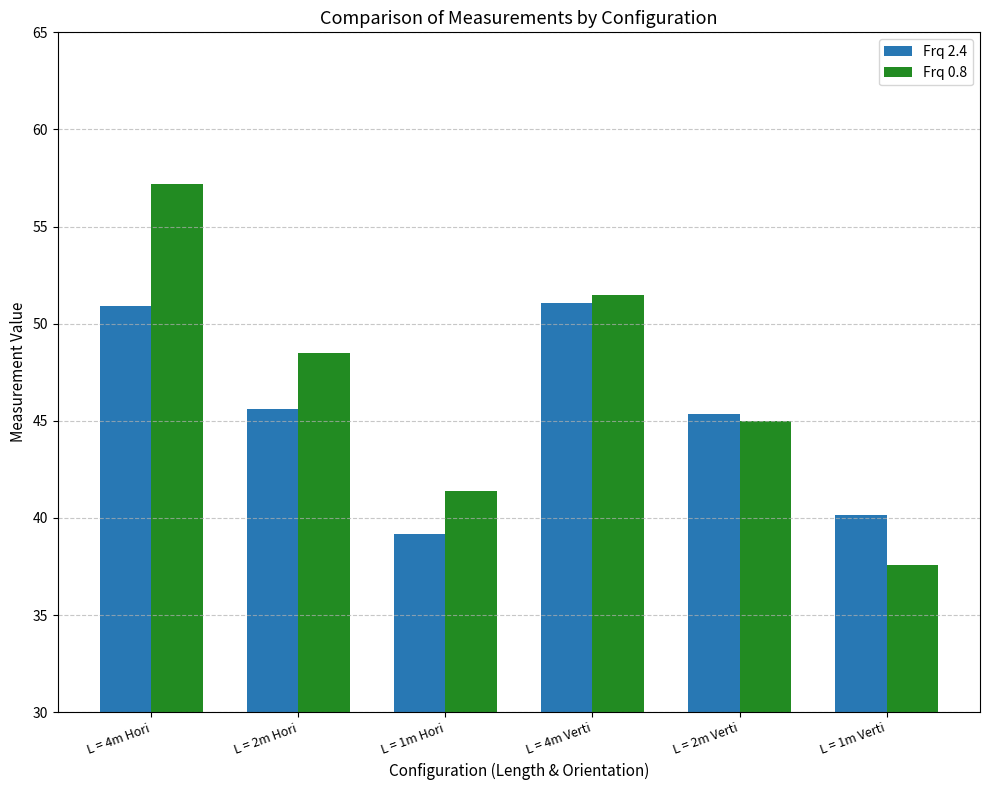

Rank the series by their maximum value, from lowest to highest.

Frq 2.4, Frq 0.8